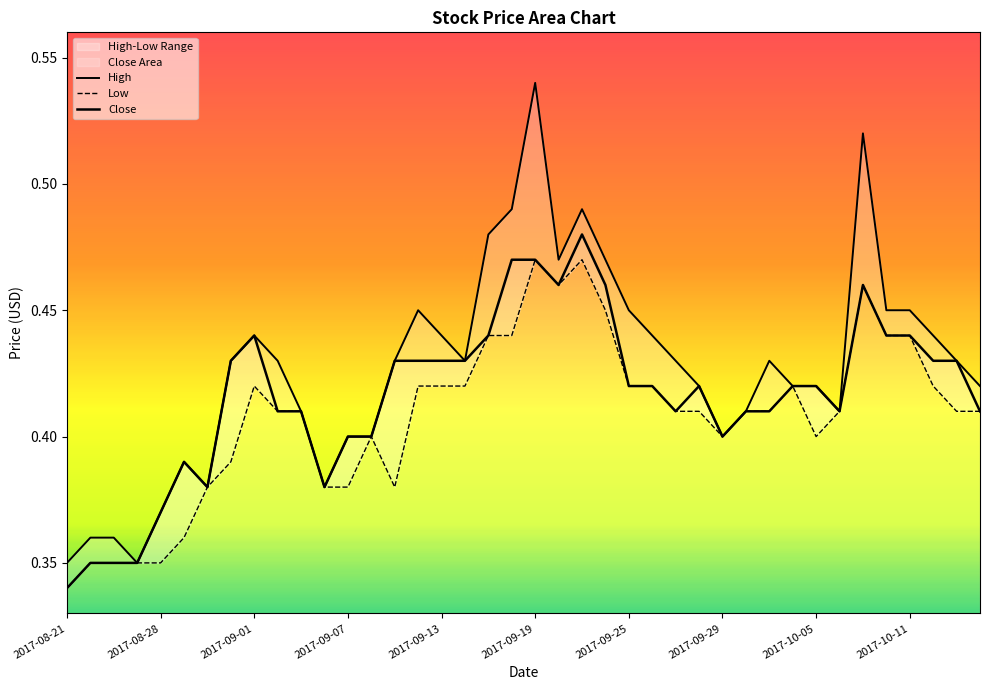

Which series has the widest spread of values?

High